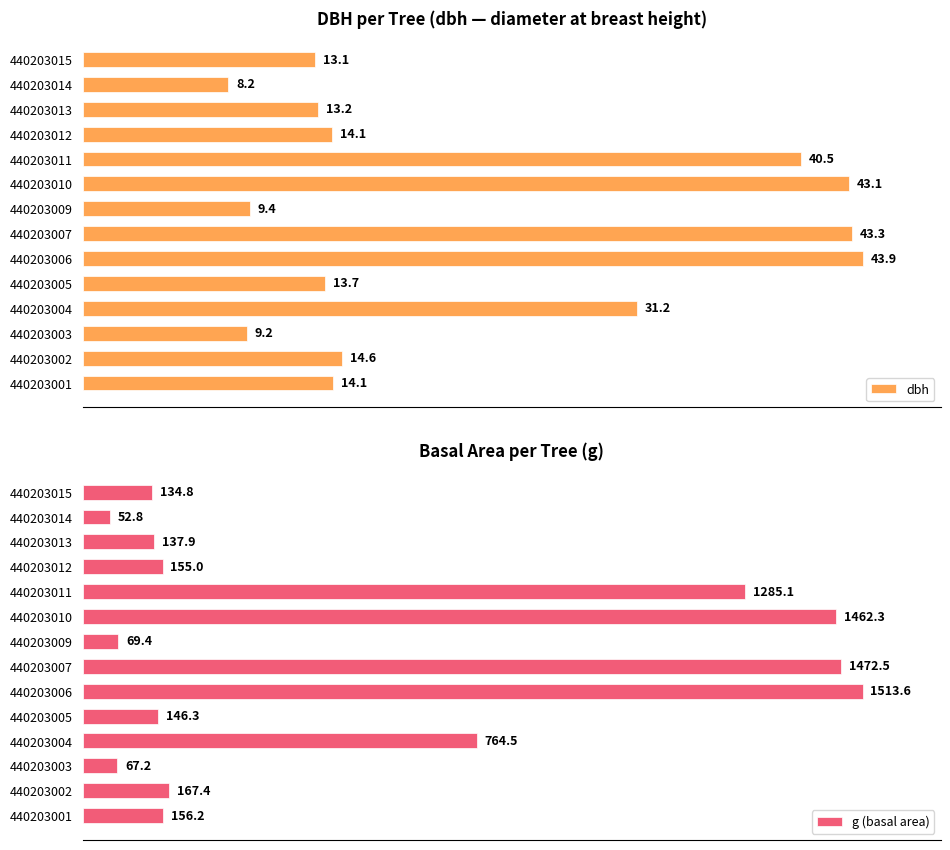

Is it true that g (basal area) equals 3.6 at 440203002?

False